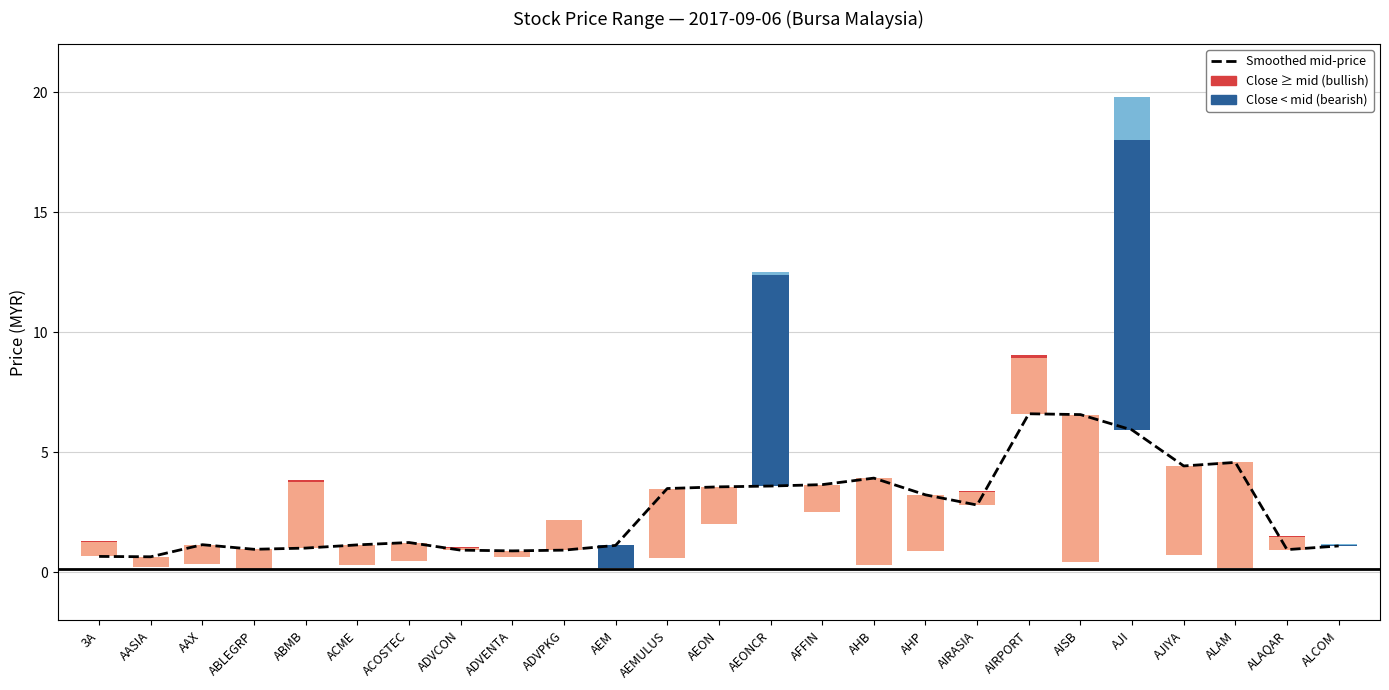

How many values exceed 1?

18